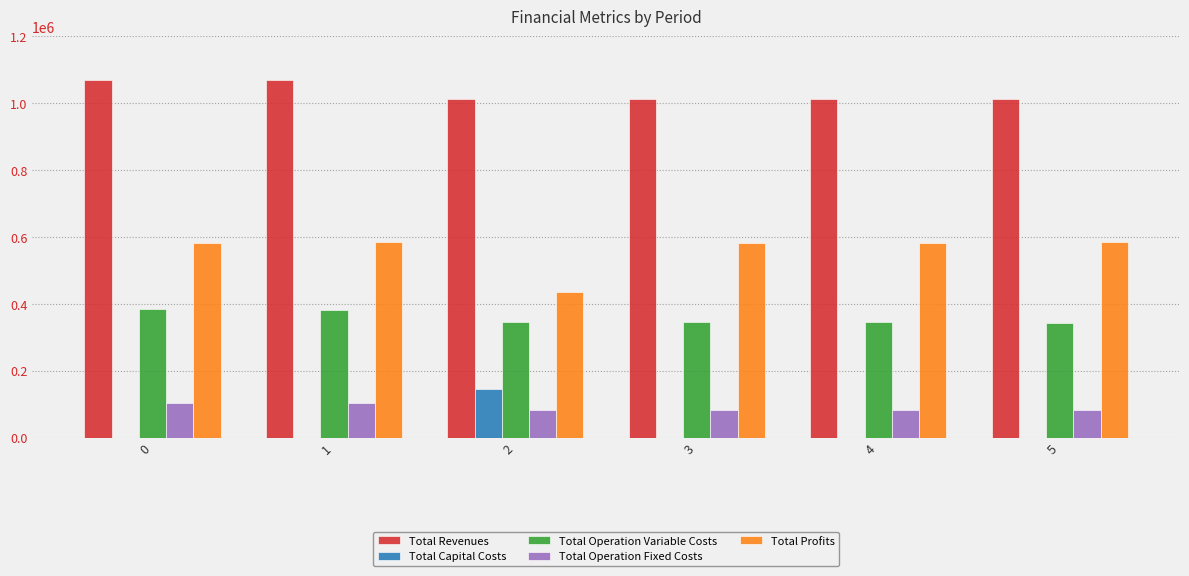

What is the spread (max minus min) of values at 2?

927494.0